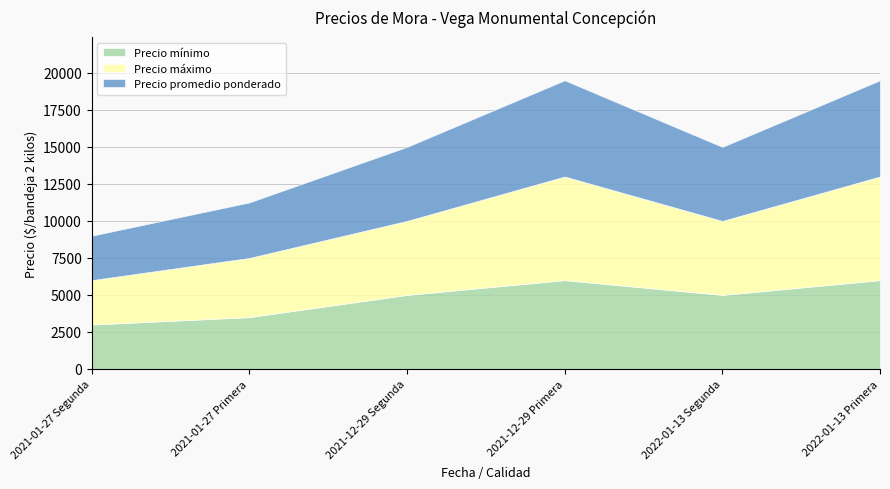

At which category is the sum across all series the highest?

2021-12-29 Primera